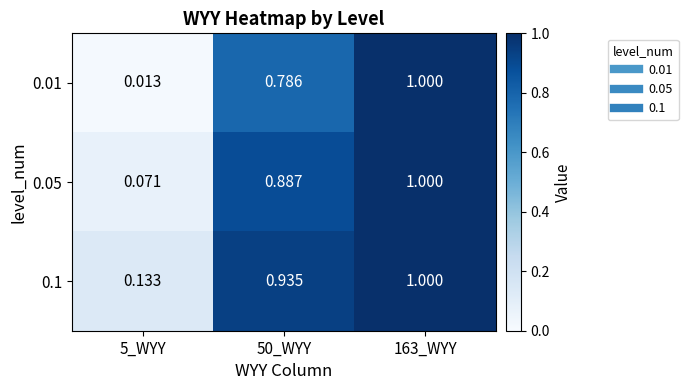

Which category has the lowest value across all series?

5_WYY